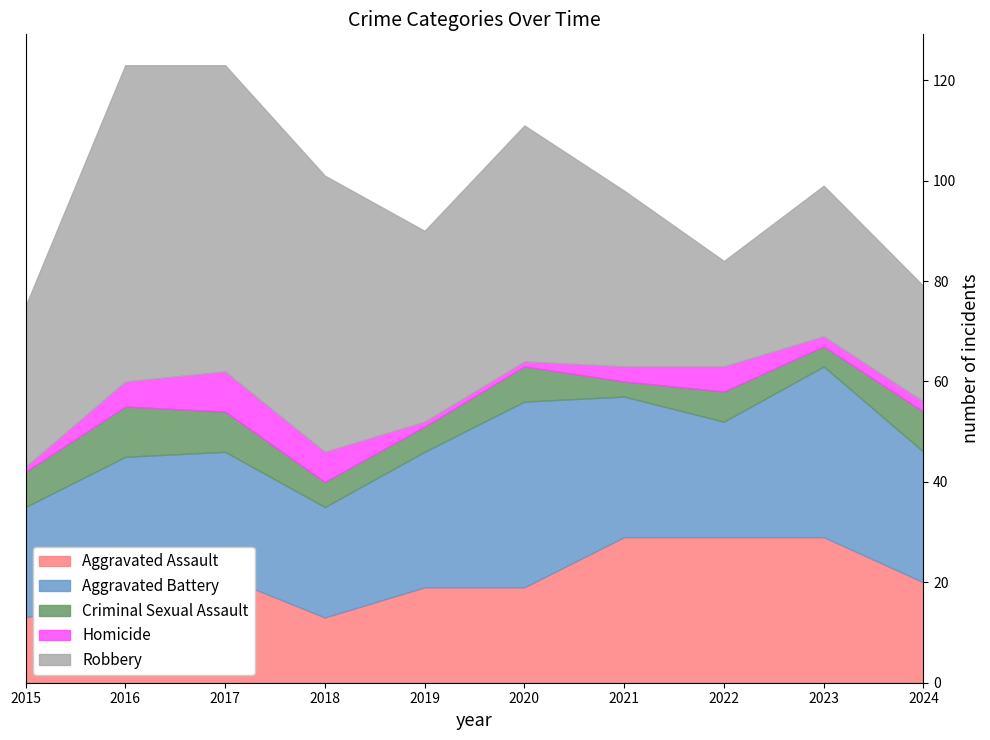

What is the total value across all series at 2020?

111